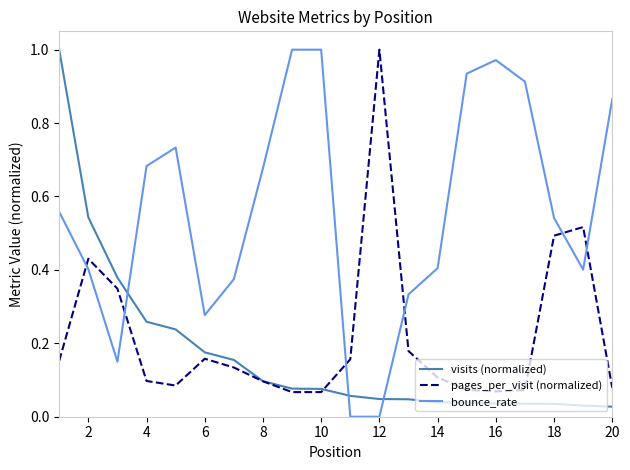

Which series has the largest total across all categories?

bounce_rate